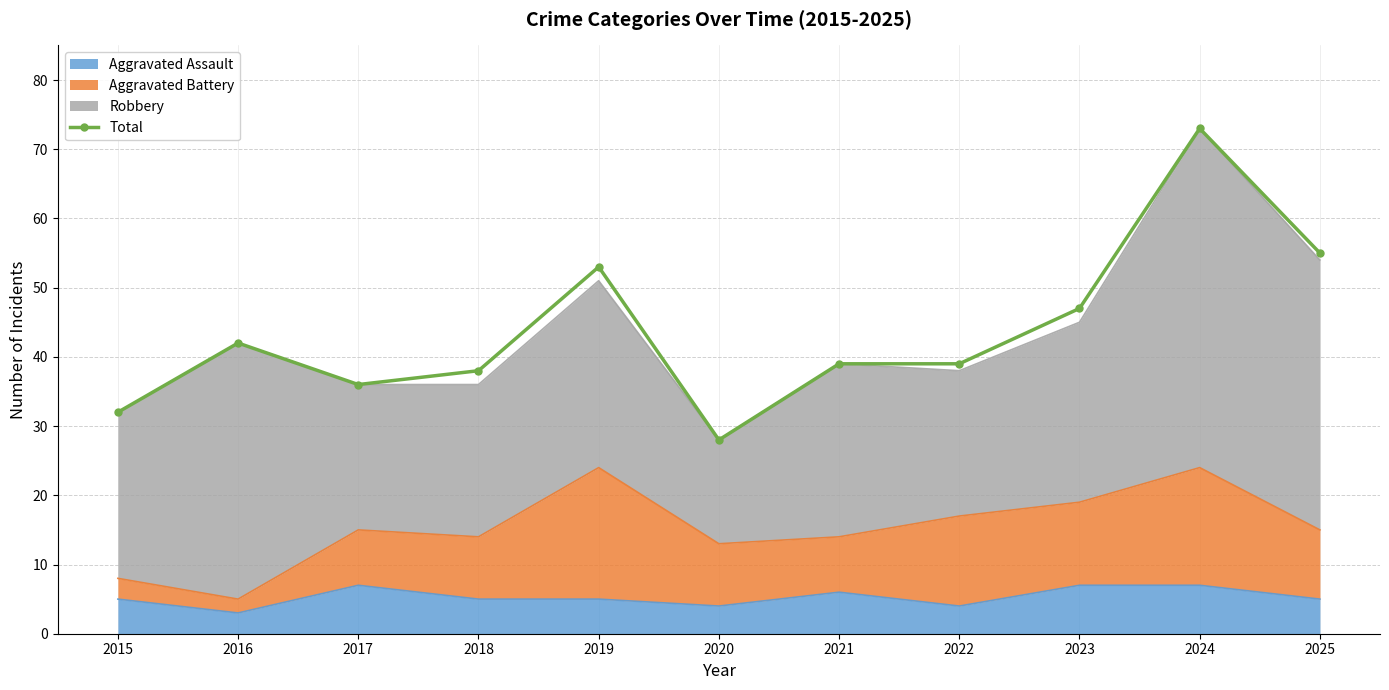

True or false: there are more than 2 points higher than both neighbors.

True